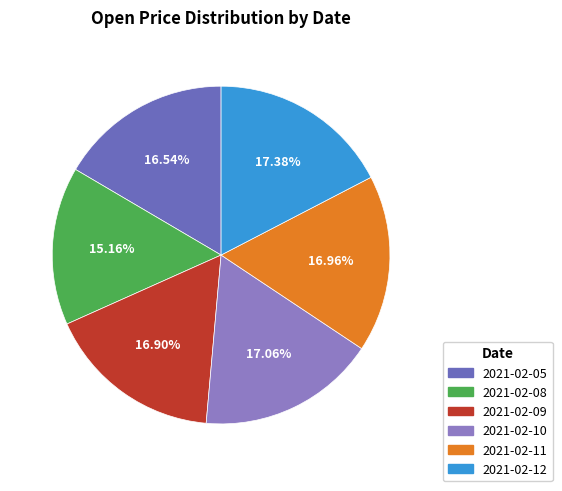

To the nearest percent, what is the difference between the largest and smallest slice percentages?

2%